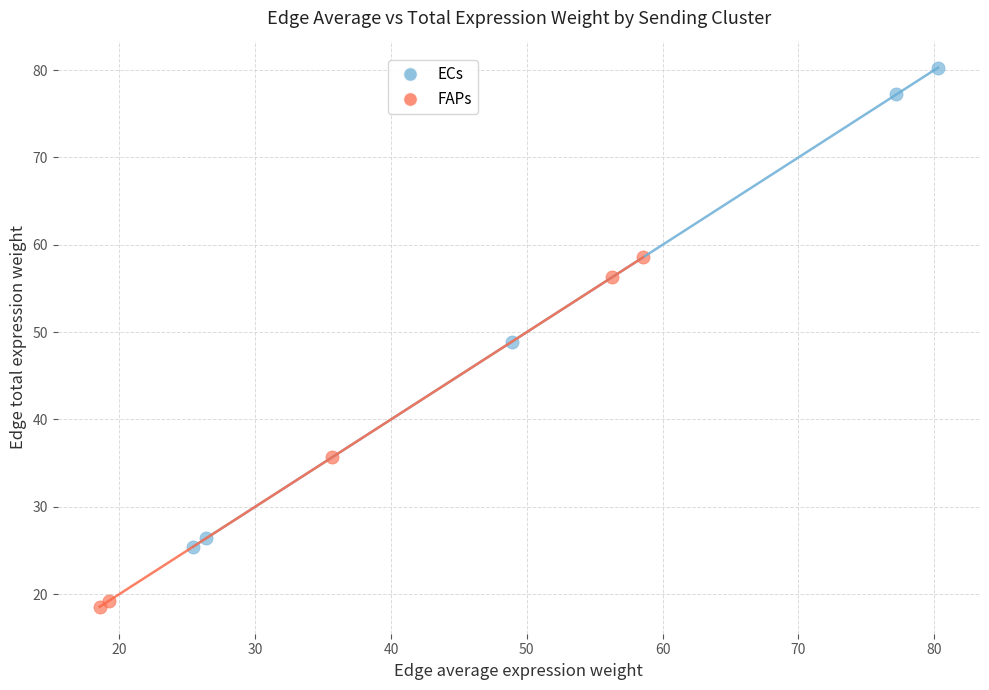

Which series contains the lowest Y value?

FAPs